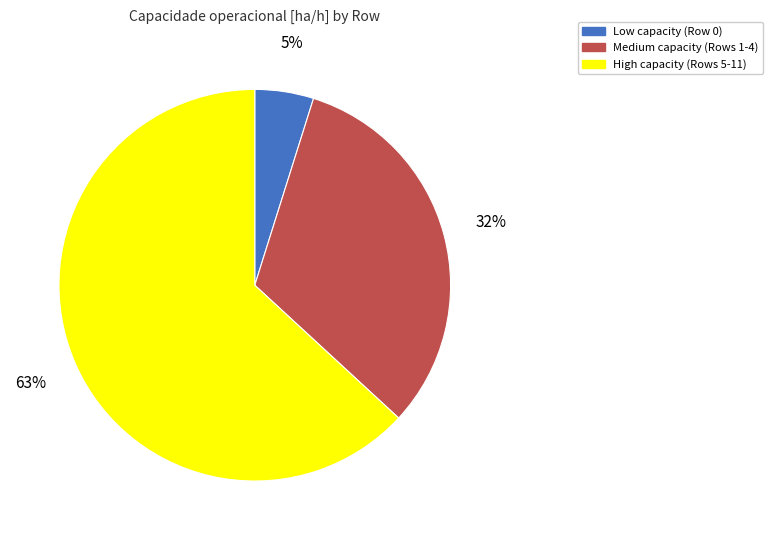

Which slice is the smallest?

Low capacity (Row 0)